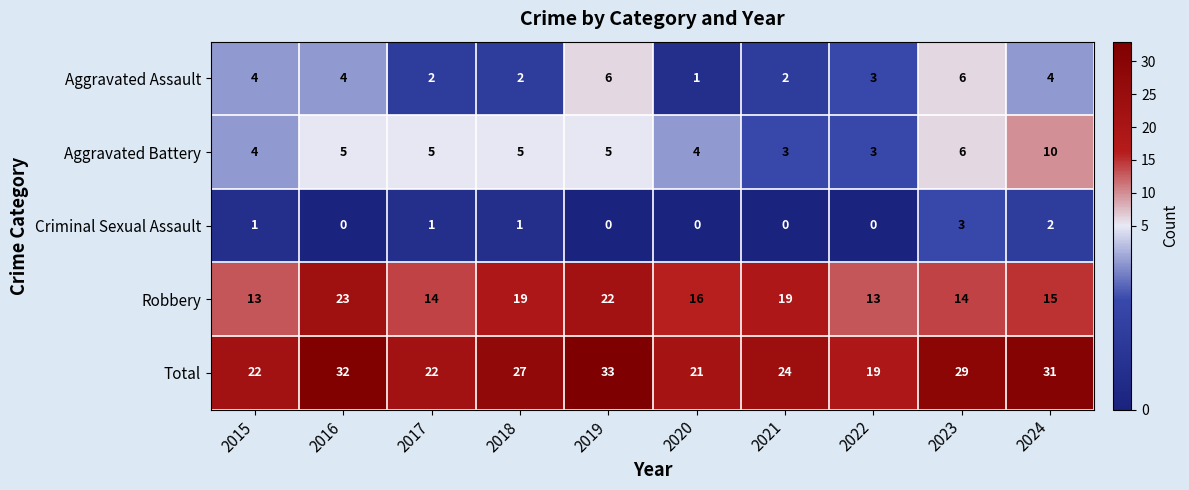

At which category is the sum across all series the highest?

2019